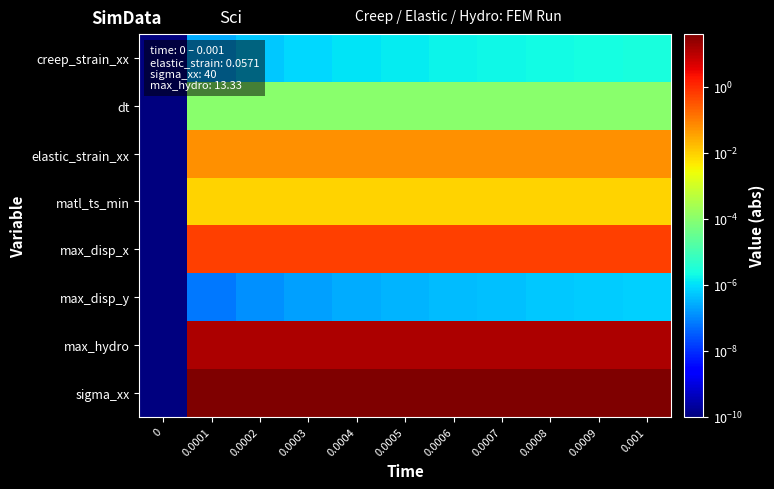

What is the greatest value displayed?

40.0